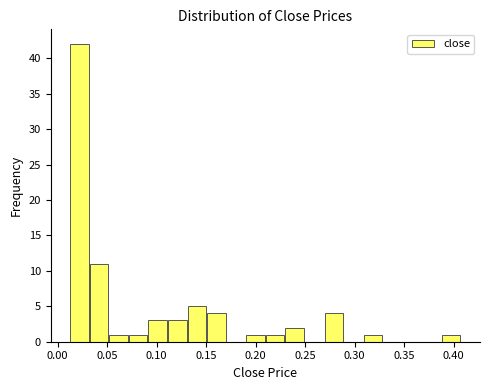

Around what value on the x-axis is the tallest bar? Give the approximate position of its centre, as read against the axis.

0.020